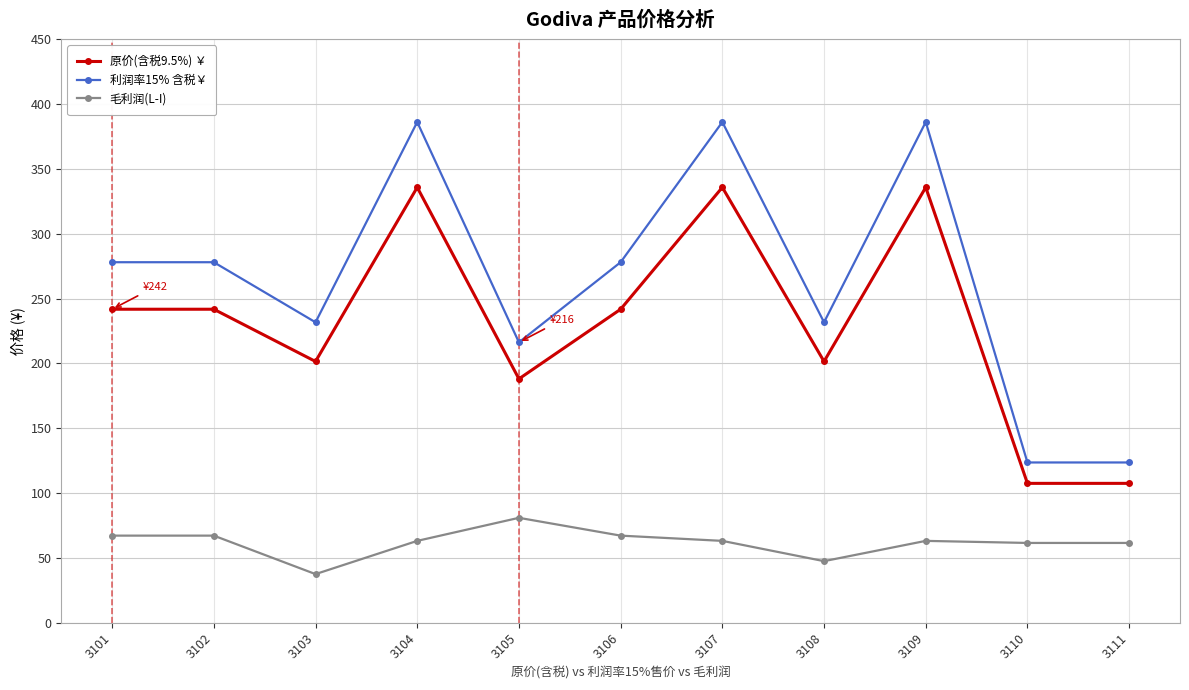

What is the difference between the highest and lowest values at 3109?

323.2